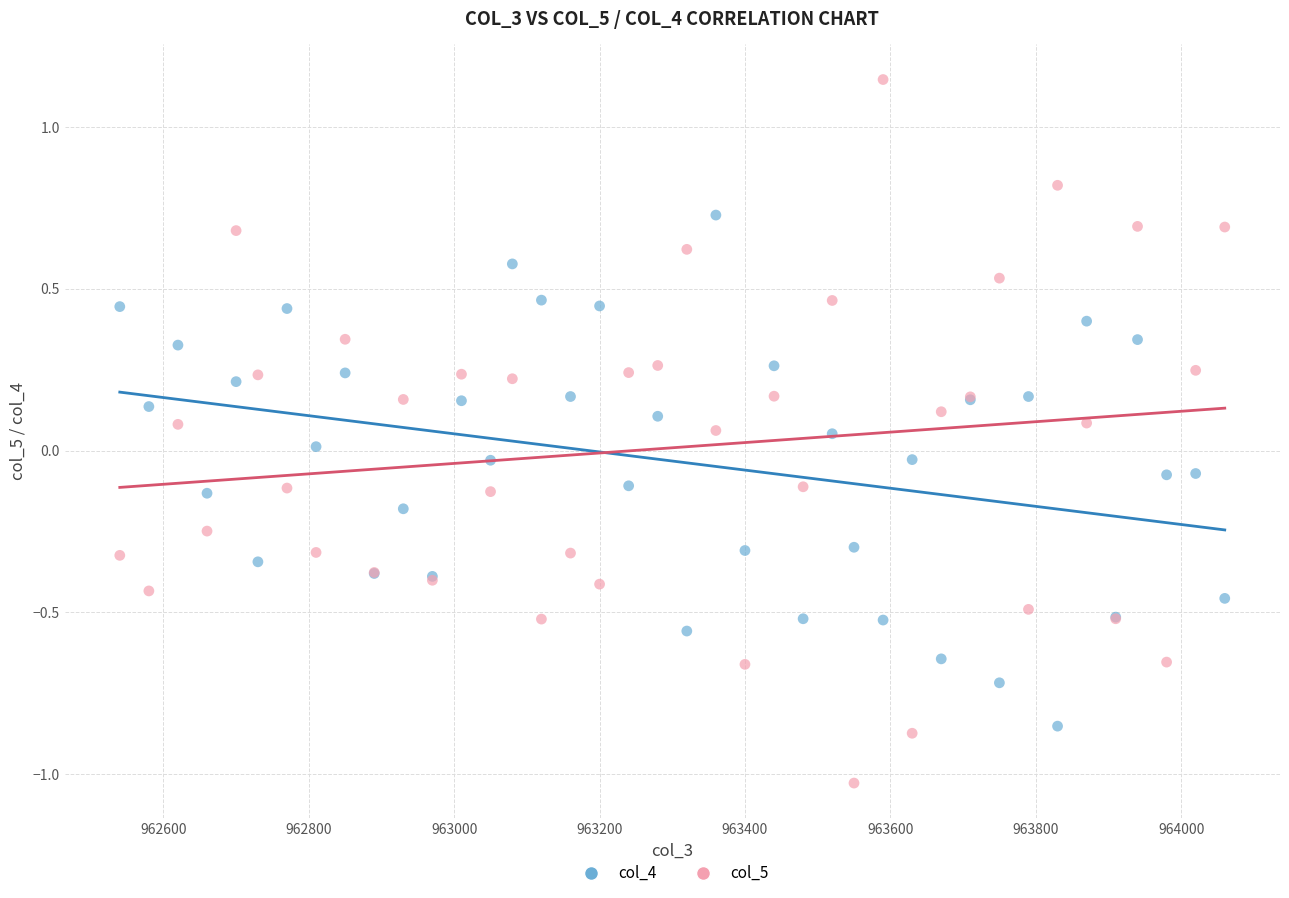

What is the X range (max minus min) for the scatter plot?

1520.0